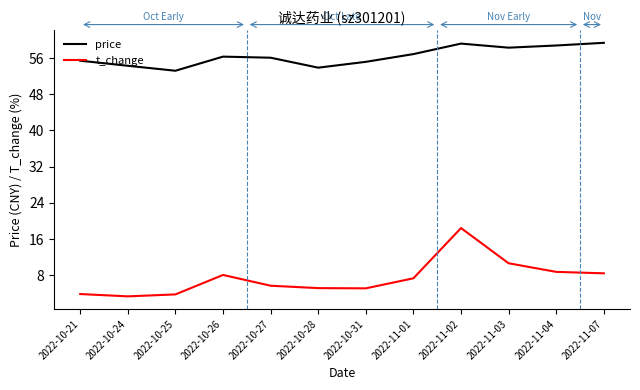

How many interior local peaks does the t_change series have?

2